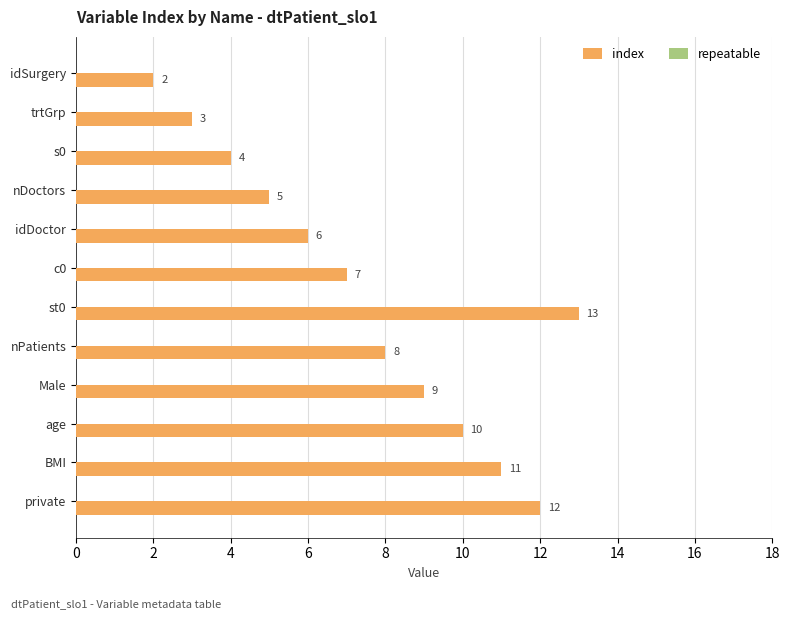

How many data points are less than 8?

6